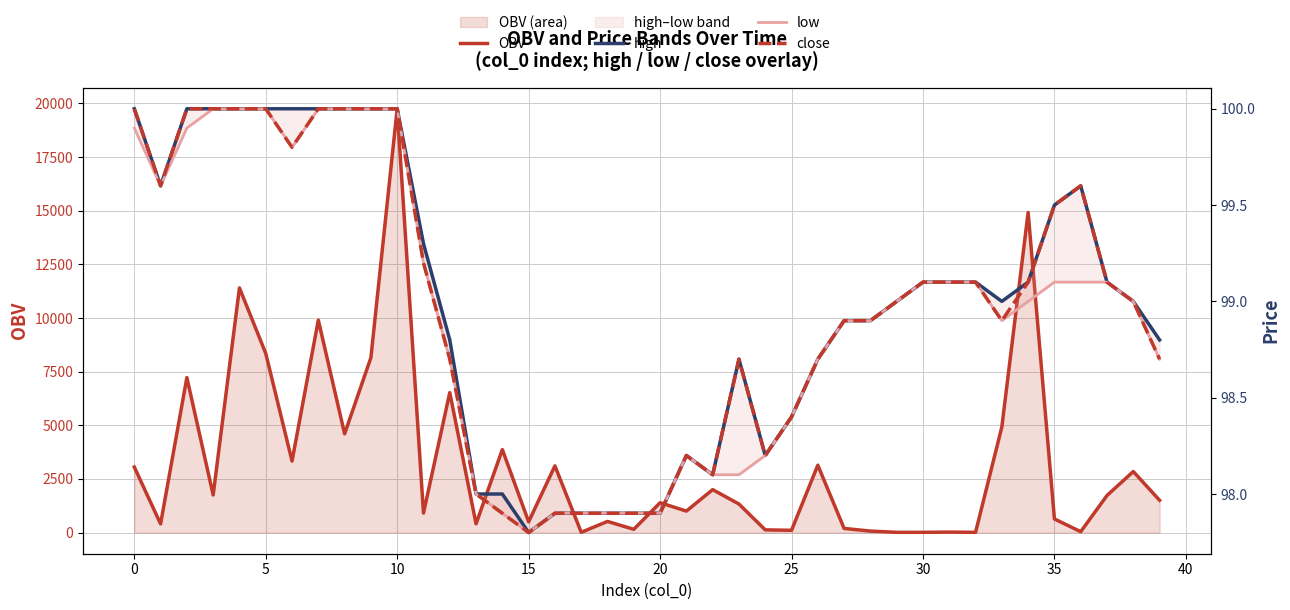

Between 15 and 39, which series saw the biggest shift?

OBV